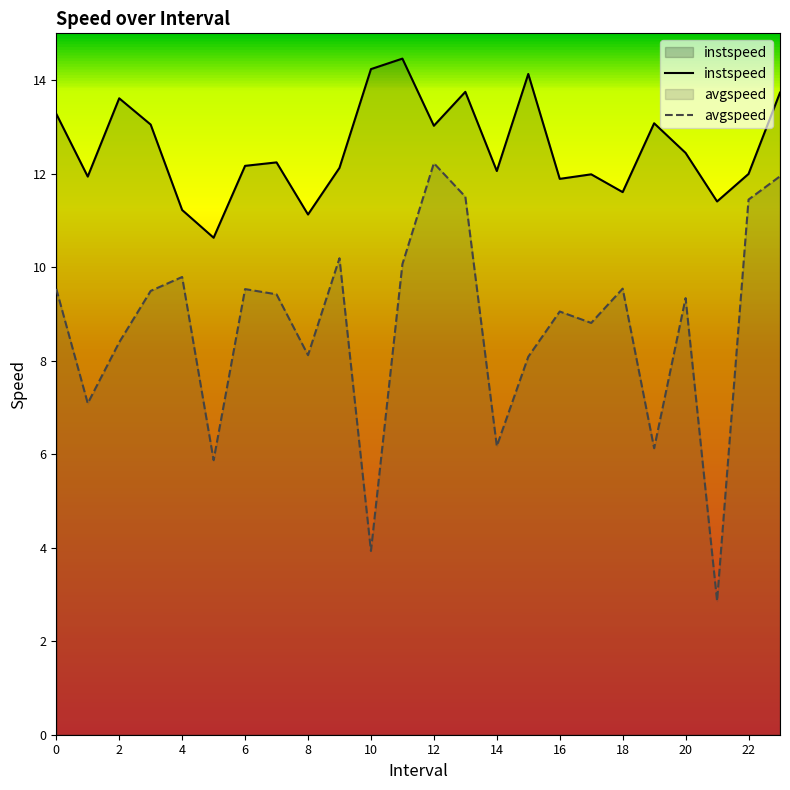

What is the label of the 7th point from the right?

17